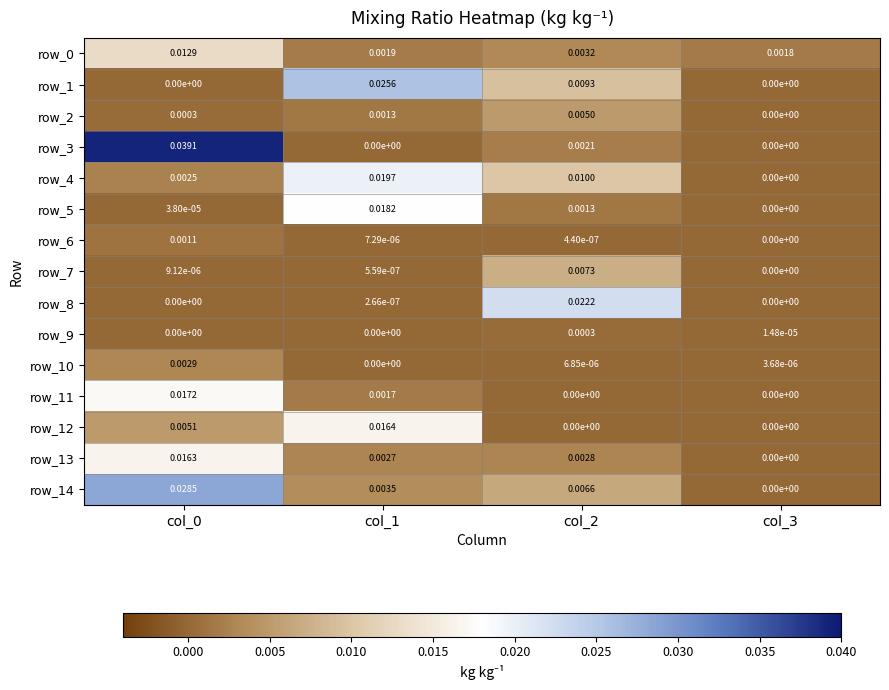

Where is row_10 nearest to the value 0?

col_1